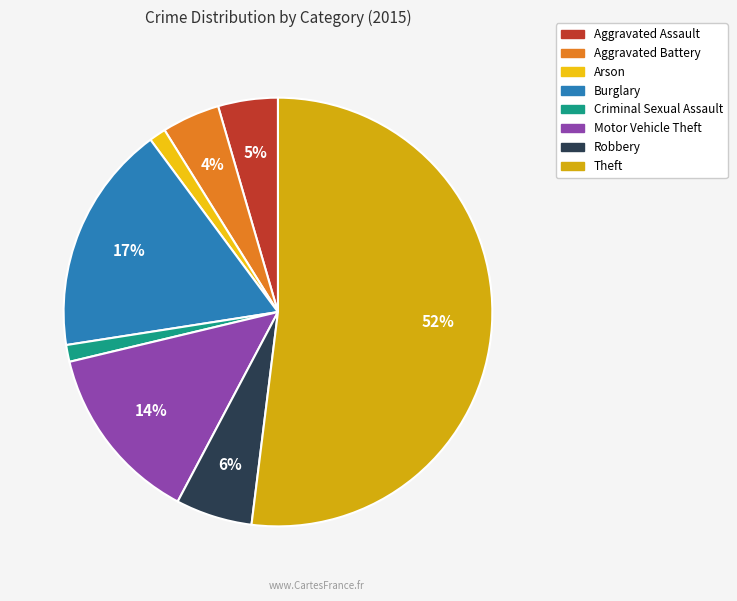

To the nearest percent, what is the difference between the Arson and Burglary slice percentages?

16%